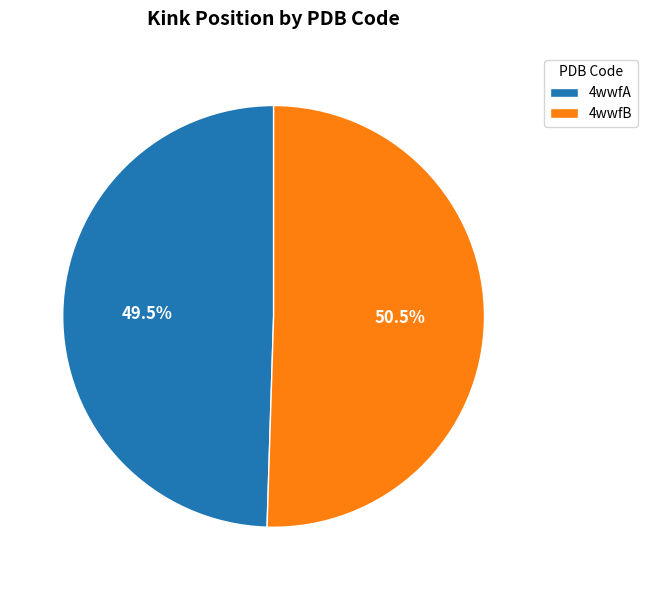

Do 4wwfA and 4wwfB together represent more than half of the pie?

Yes